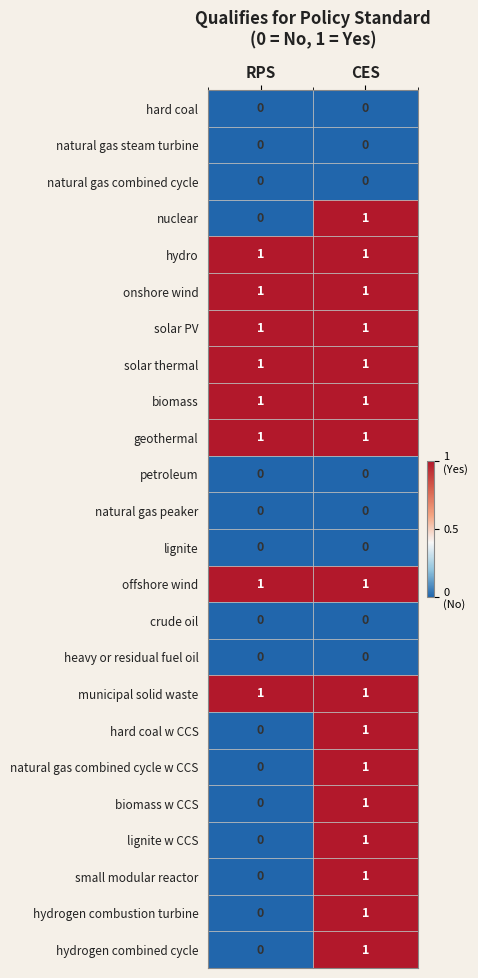

The lignite w CCS series shows 1 at RPS. True or false?

False